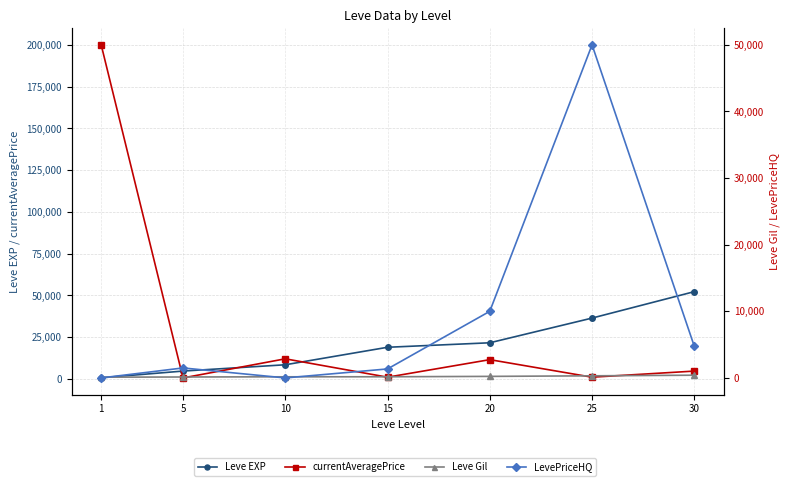

What is the maximum value for currentAveragePrice?

200000